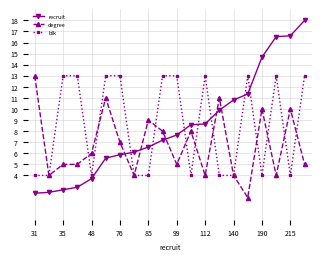

True or false: recruit and blk intersect in this chart.

True